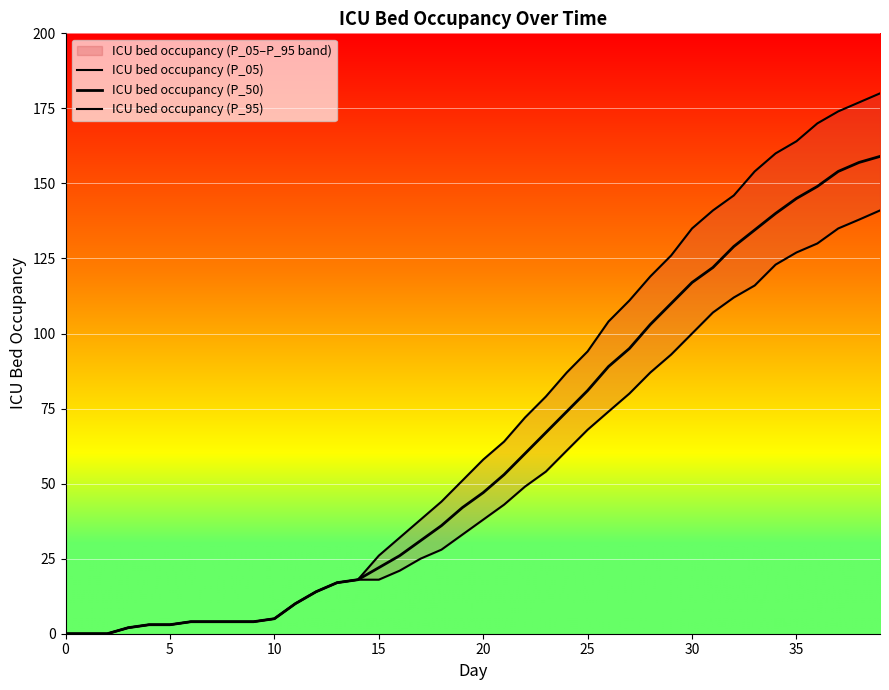

How many lines are shown in the chart?

3